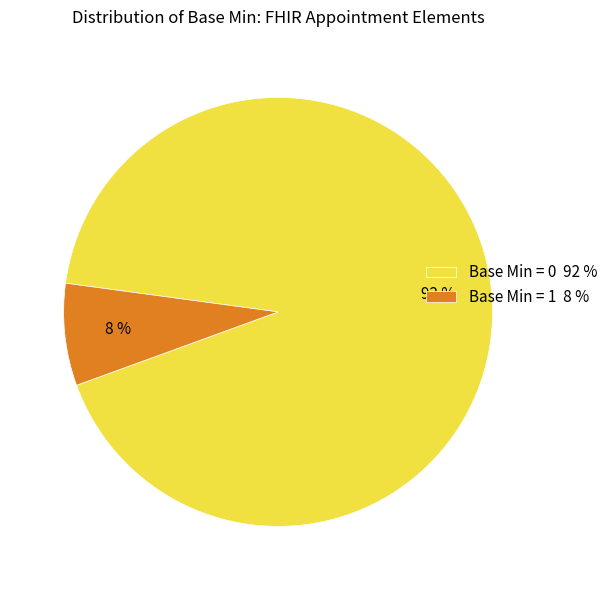

True or false: Base Min = 1 8 % accounts for 15% of the total.

False